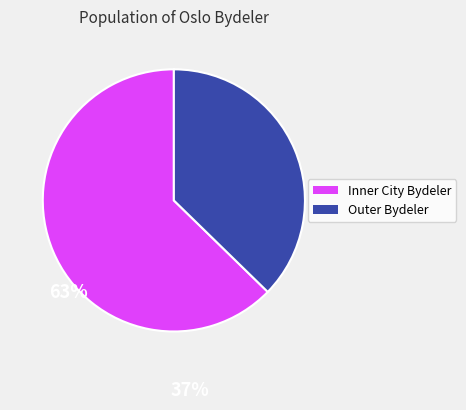

Which category has the biggest portion of the pie?

Inner City Bydeler